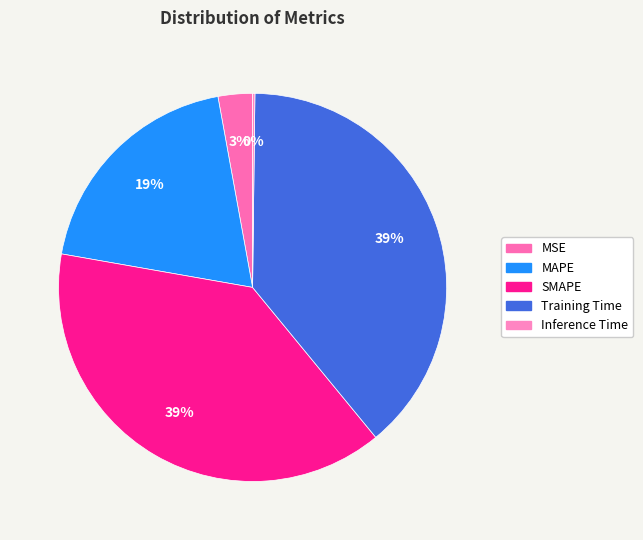

What percentage do Inference Time and SMAPE together represent?

38.9%